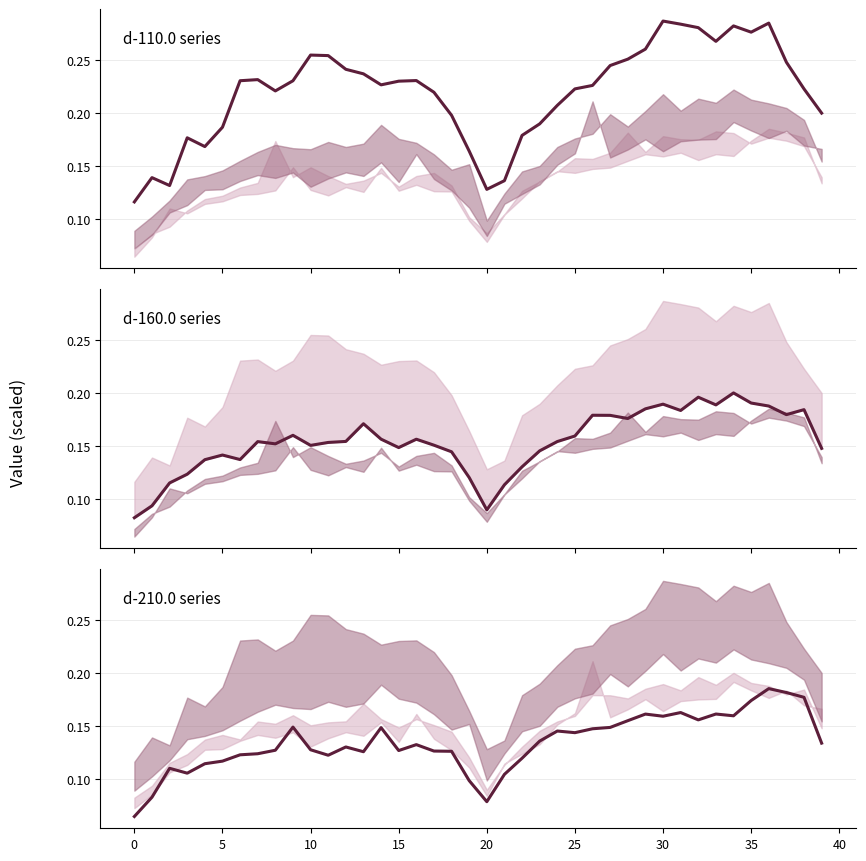

True or false: d-160.0 has more than 2 interior local peaks.

True